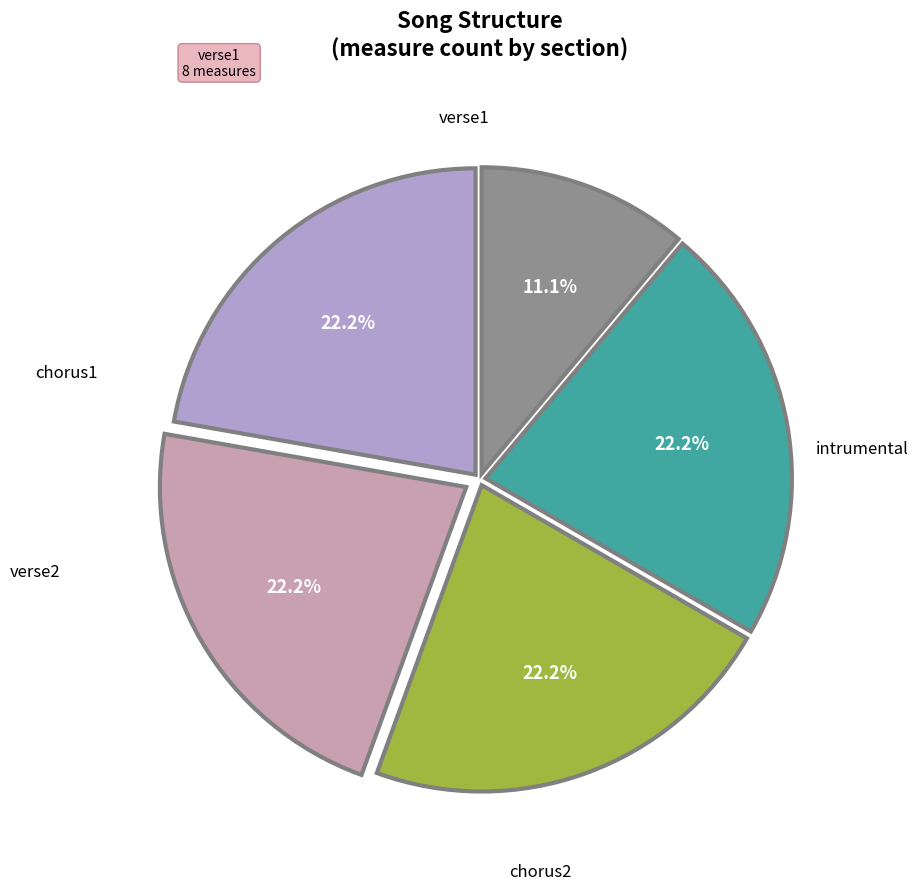

Is there a majority slice in this chart?

No